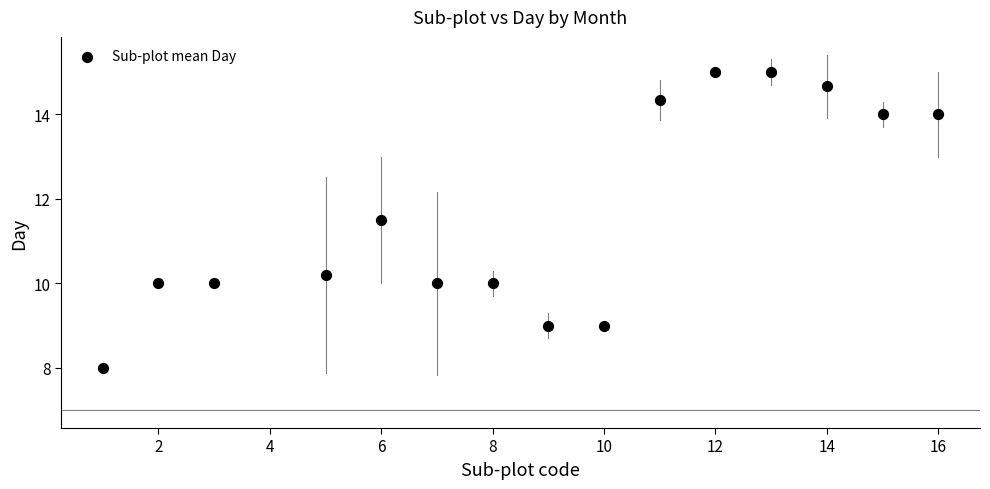

What is the range of Y values (max minus min)?

7.0